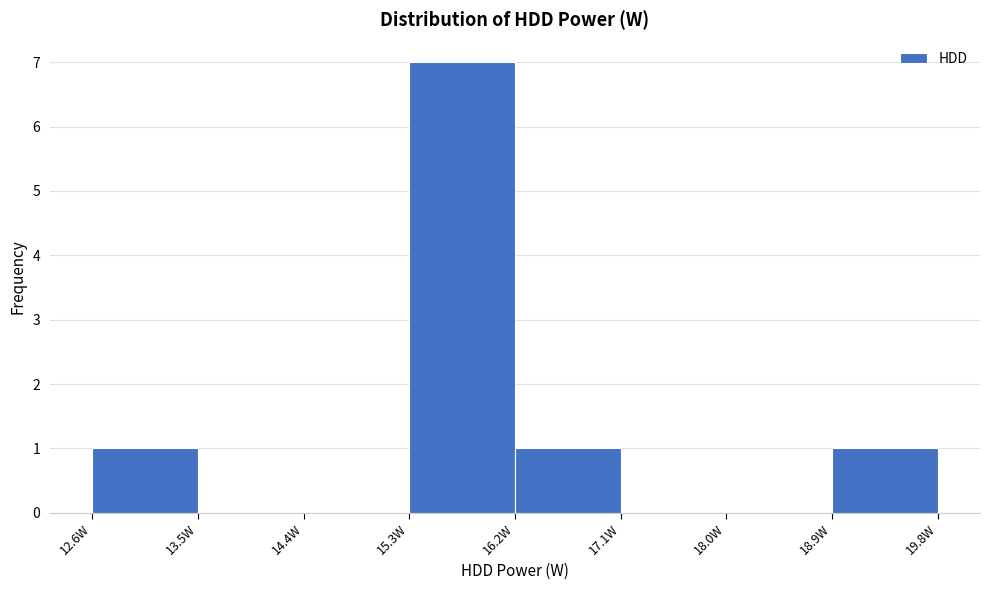

Which range on the x-axis has the tallest bar?

15.3 to 16.2